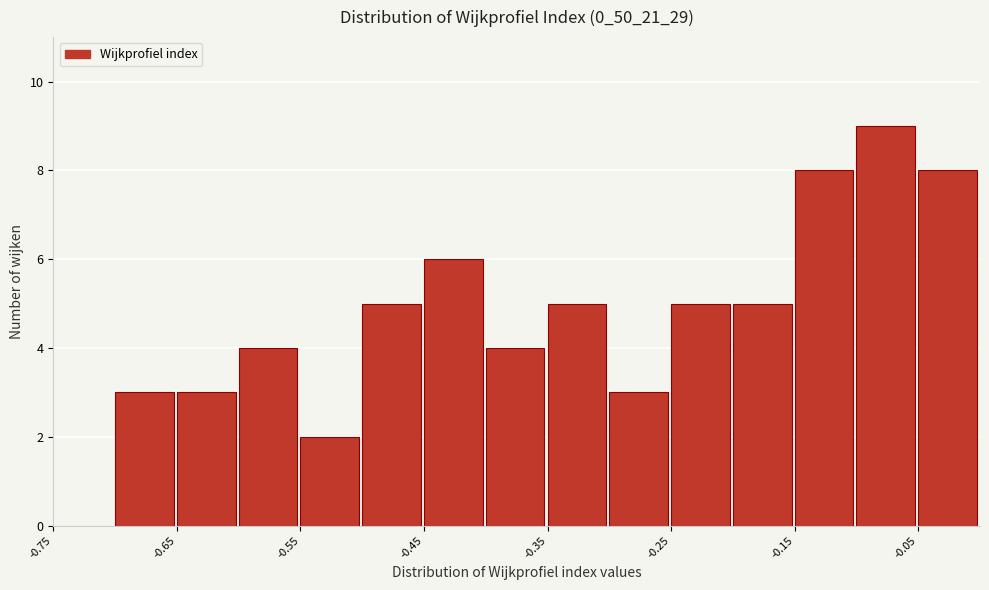

Reading left to right, list every bar in this chart as the range it spans on the x-axis followed by its height. The values are not printed on the chart, so give them approximately, as read against the axis.

-0.75 to -0.70: 0
-0.70 to -0.65: 3
-0.65 to -0.60: 3
-0.60 to -0.55: 4
-0.55 to -0.50: 2
-0.50 to -0.45: 5
-0.45 to -0.40: 6
-0.40 to -0.35: 4
-0.35 to -0.30: 5
-0.30 to -0.25: 3
-0.25 to -0.20: 5
-0.20 to -0.15: 5
-0.15 to -0.10: 8
-0.10 to -0.05: 9
-0.05 to 0.00: 8